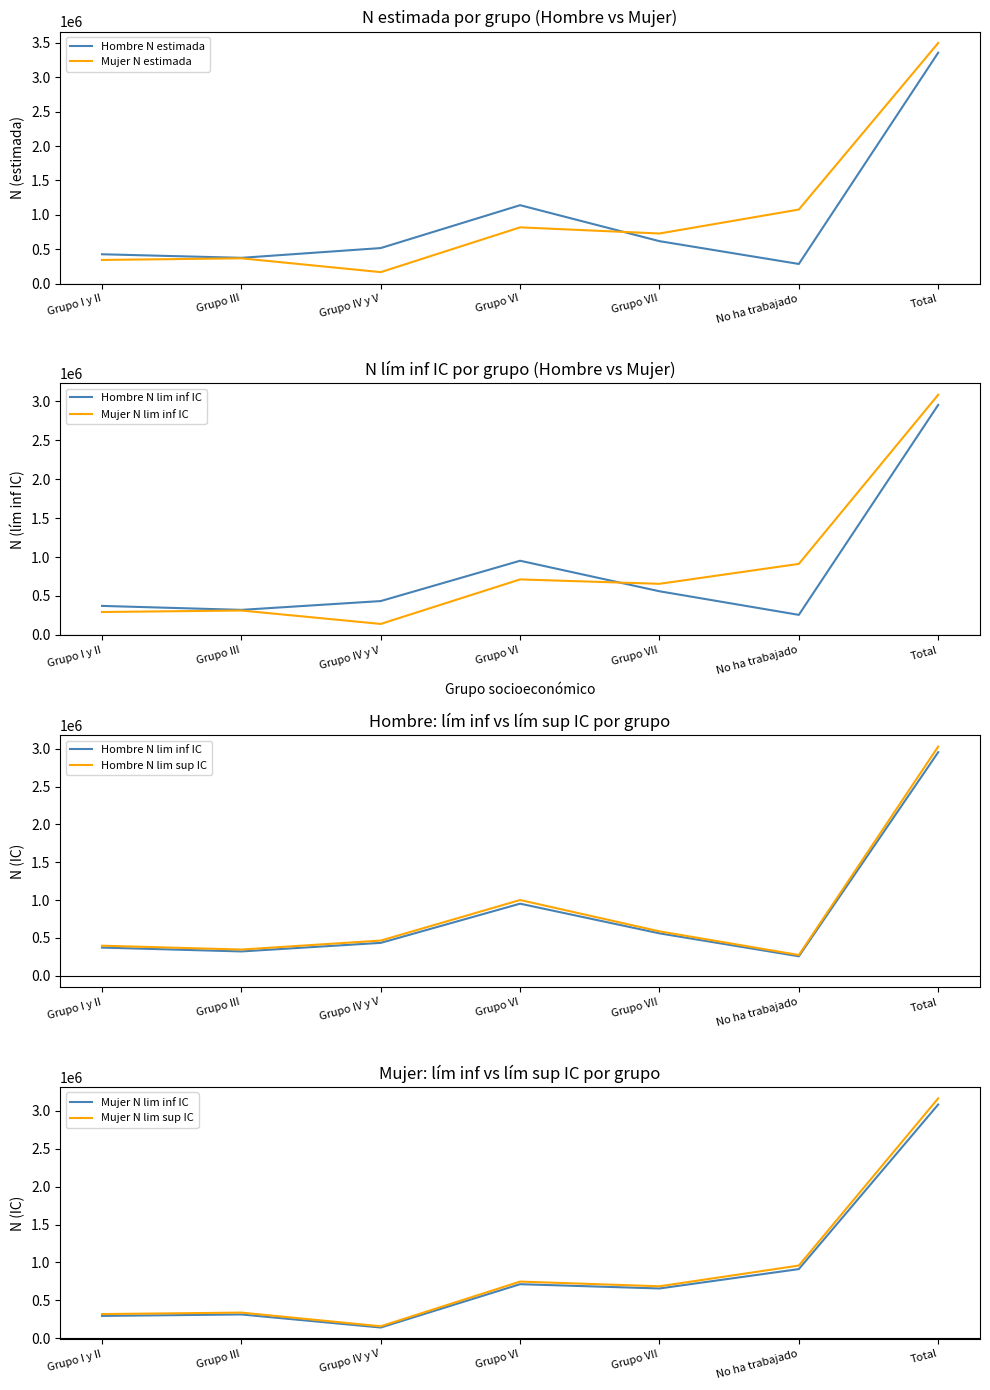

What is the sum of all Mujer N estimada values?

6996293